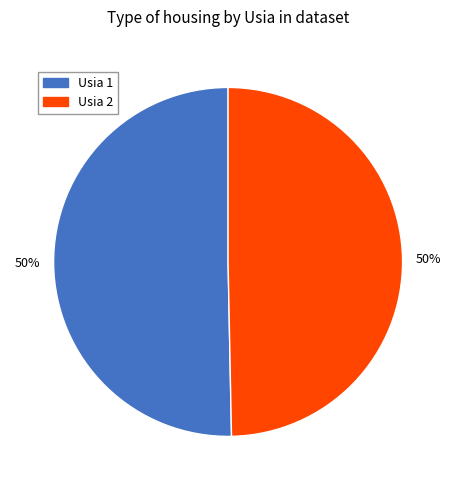

To the nearest percent, what is the average slice percentage?

50%